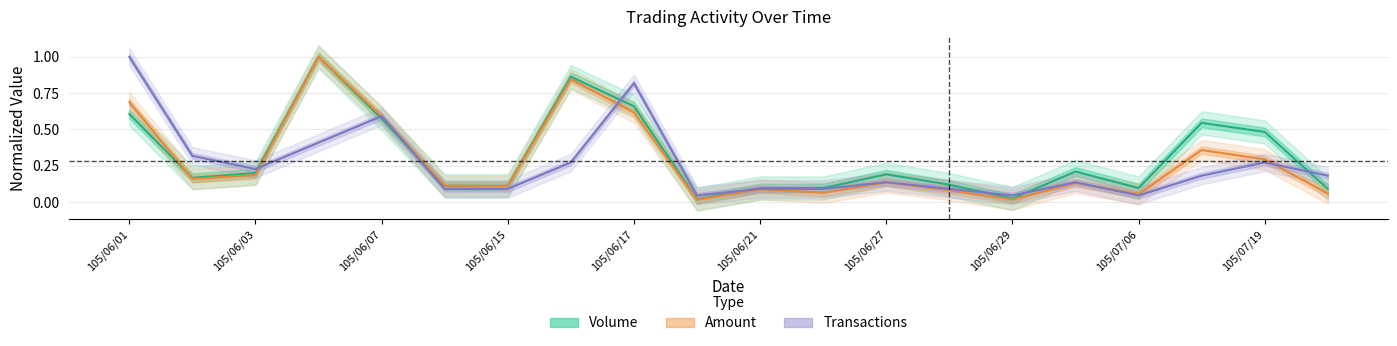

Which series has the widest spread of values?

Amount